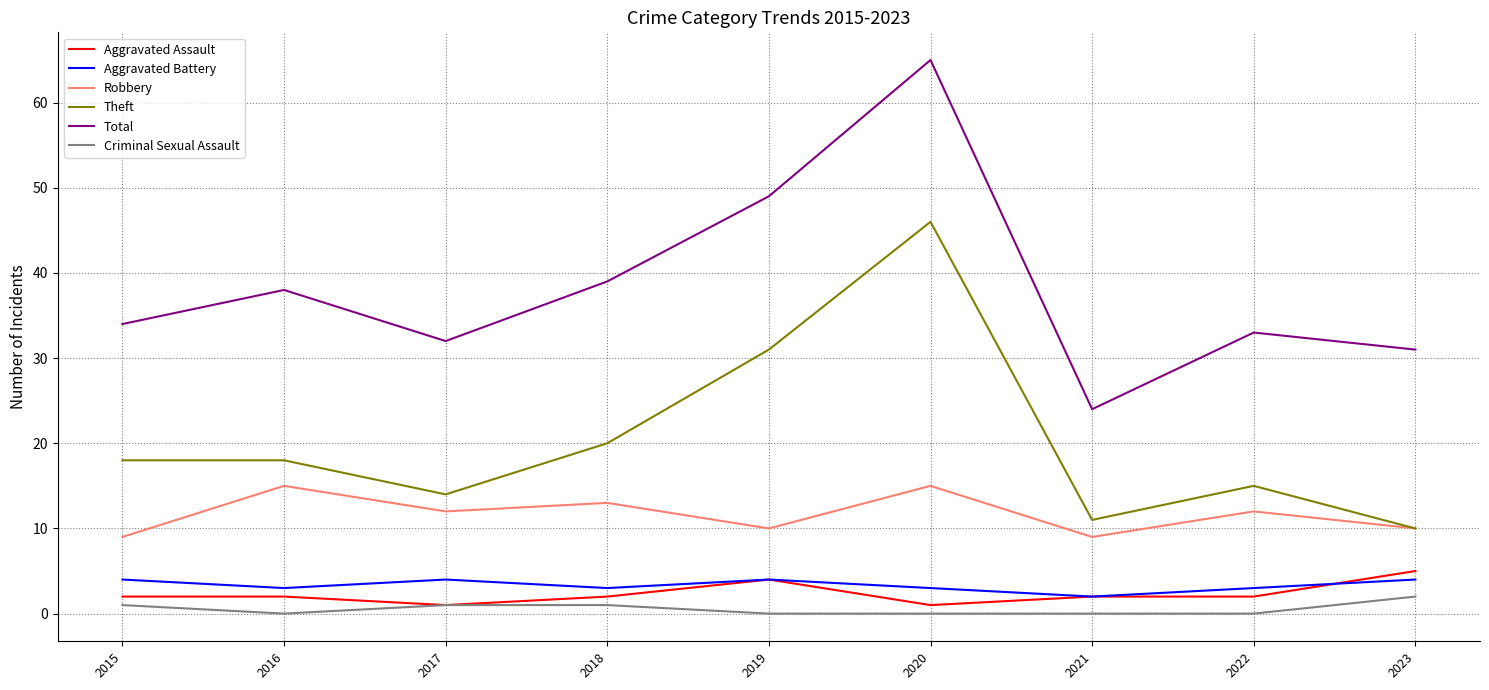

What is the sum of the Aggravated Assault values at 2017 and 2021?

3